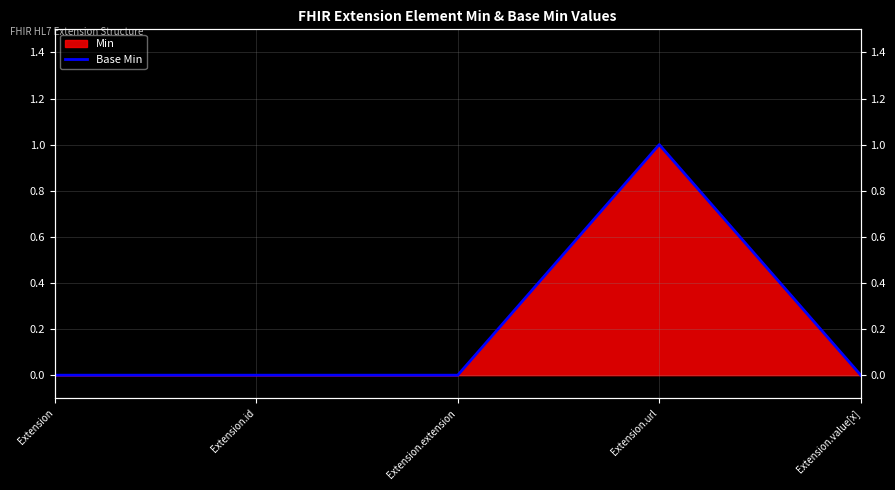

List the labels in order of value, largest first.

Extension.url, Extension, Extension.id, Extension.extension, Extension.value[x]